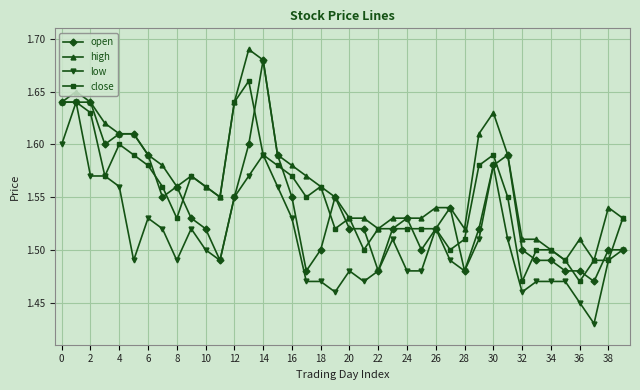

Which series has the largest total across all categories?

high